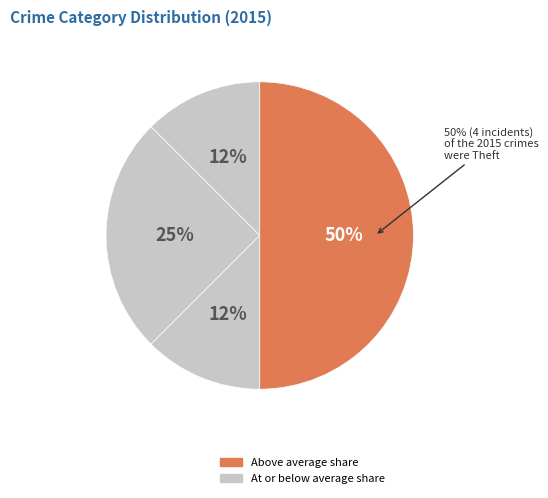

How many slices are in this pie chart?

4